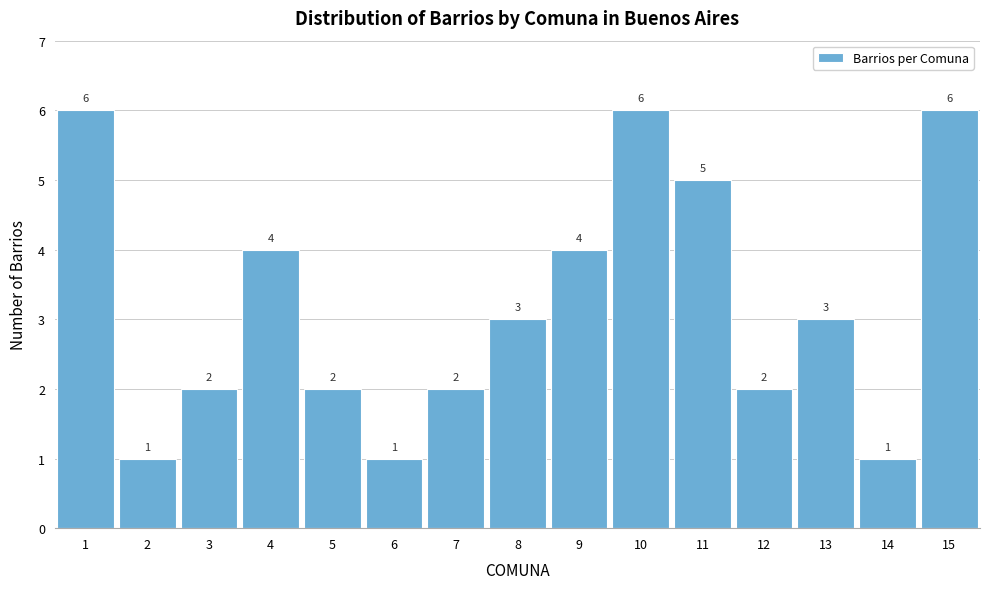

Reading left to right, transcribe this chart: for each bar, give the range it covers on the x-axis and its height.

0.5 to 1.5: 6
1.5 to 2.5: 1
2.5 to 3.5: 2
3.5 to 4.5: 4
4.5 to 5.5: 2
5.5 to 6.5: 1
6.5 to 7.5: 2
7.5 to 8.5: 3
8.5 to 9.5: 4
9.5 to 10.5: 6
10.5 to 11.5: 5
11.5 to 12.5: 2
12.5 to 13.5: 3
13.5 to 14.5: 1
14.5 to 15.5: 6